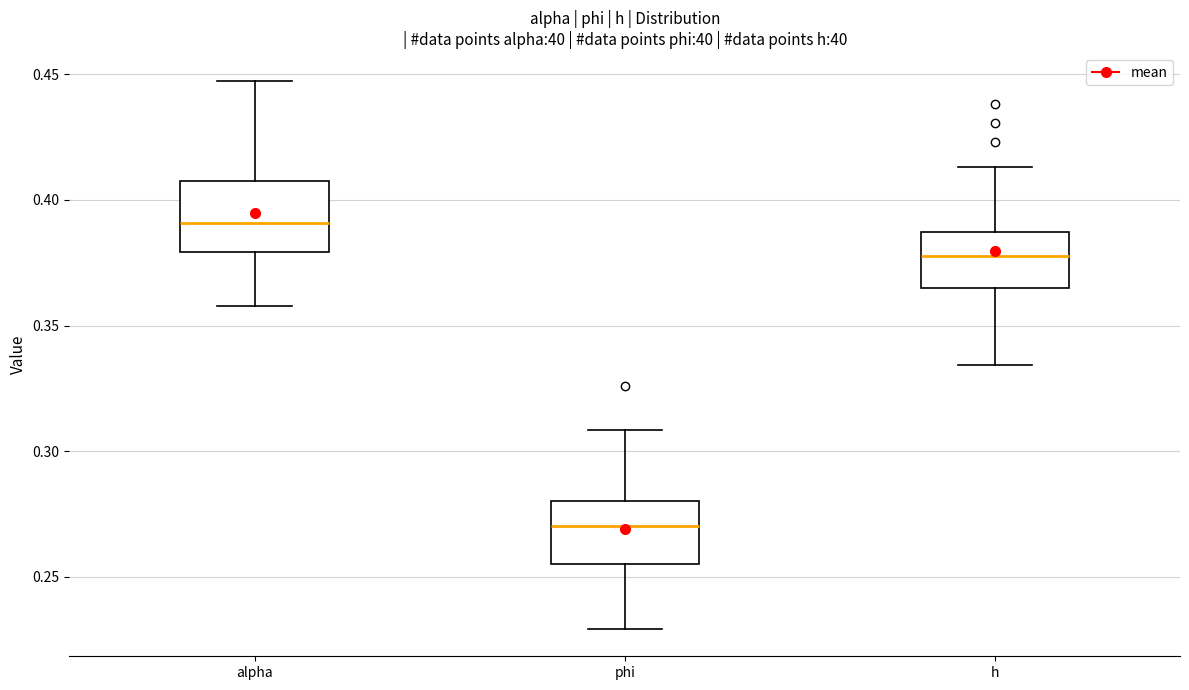

Reading left to right, read every box against the y-axis: the position of its median line, the range the box covers, and the ends of its whiskers. The values are not printed on the chart, so give them approximately, as read against the axis.

alpha: median 0.390, box 0.380 to 0.410, whiskers 0.360 to 0.450
phi: median 0.270, box 0.255 to 0.280, whiskers 0.230 to 0.310
h: median 0.380, box 0.365 to 0.385, whiskers 0.335 to 0.415